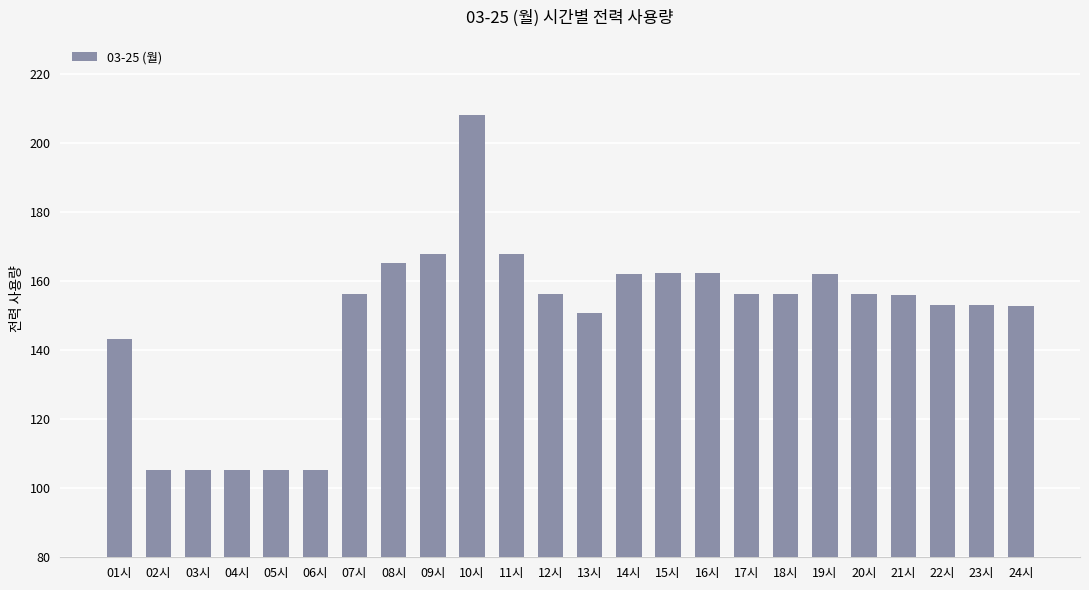

What is the average value?

148.9